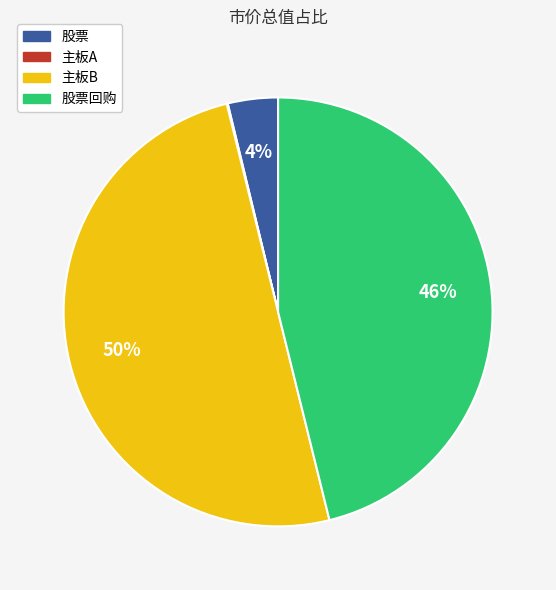

To the nearest percent, what is the average slice percentage?

25%